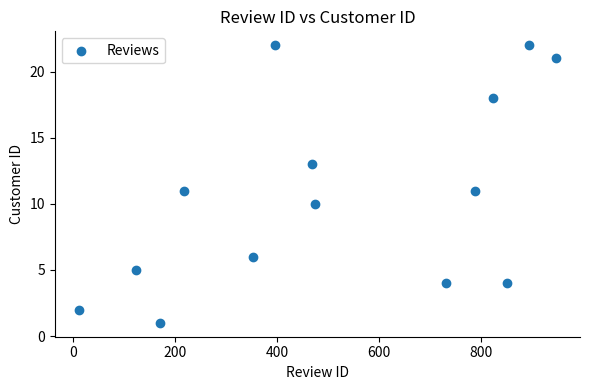

What is the range of Y values (max minus min)?

21